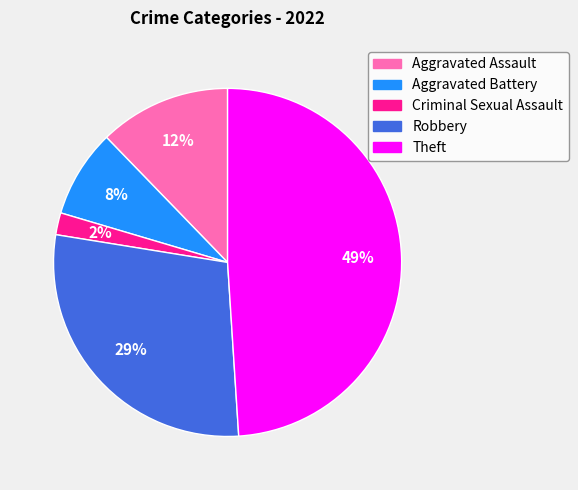

Is Aggravated Battery the majority of the pie?

No